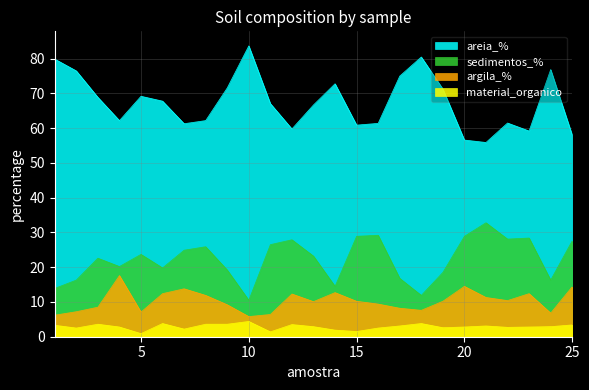

How many lines are shown in the chart?

4